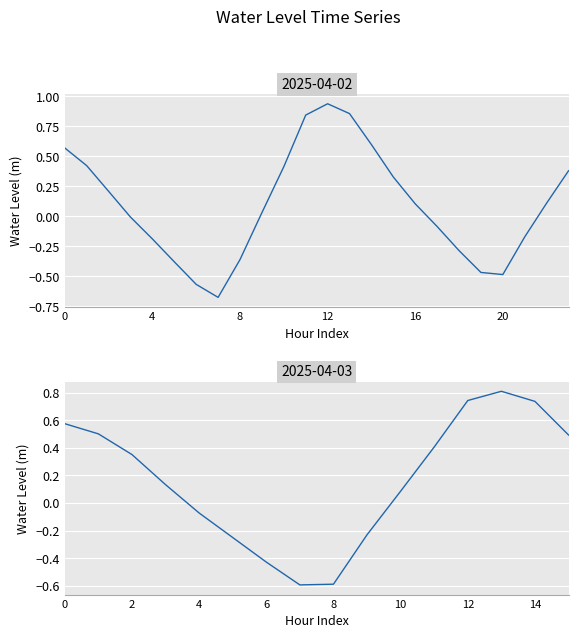

How many values are below zero?

6